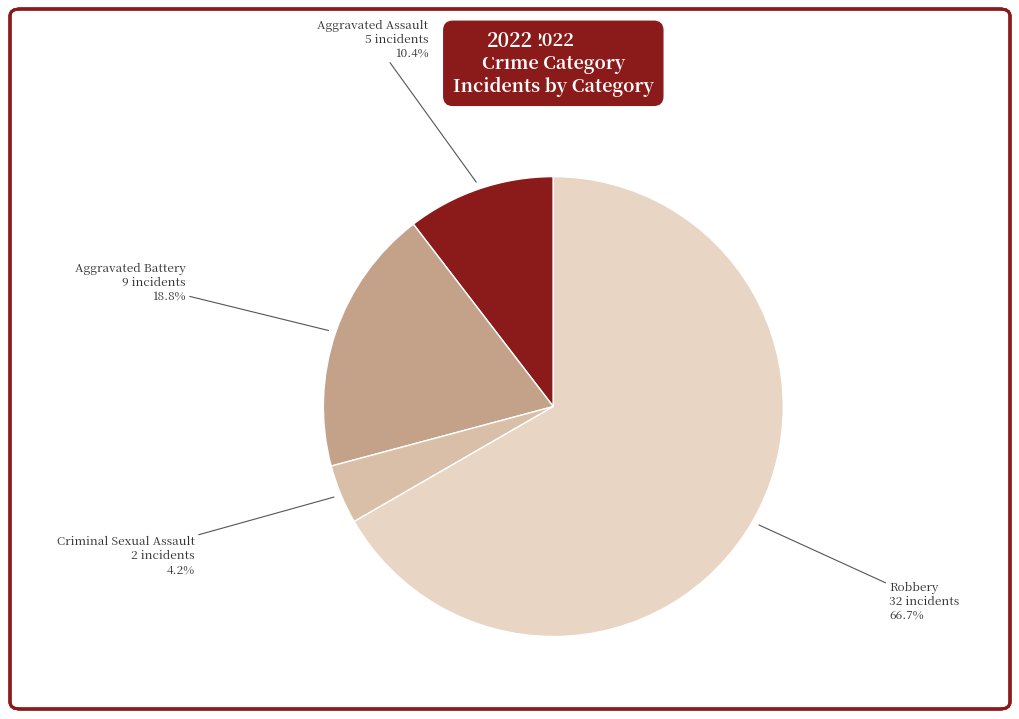

Count the number of slices in the pie.

4